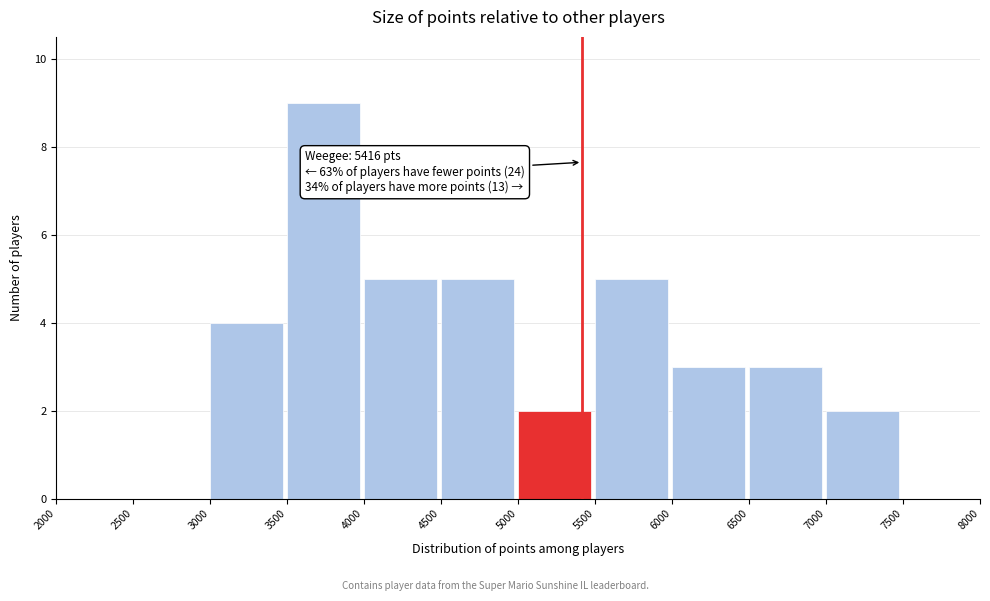

Which range on the x-axis has the tallest bar?

3500 to 4000